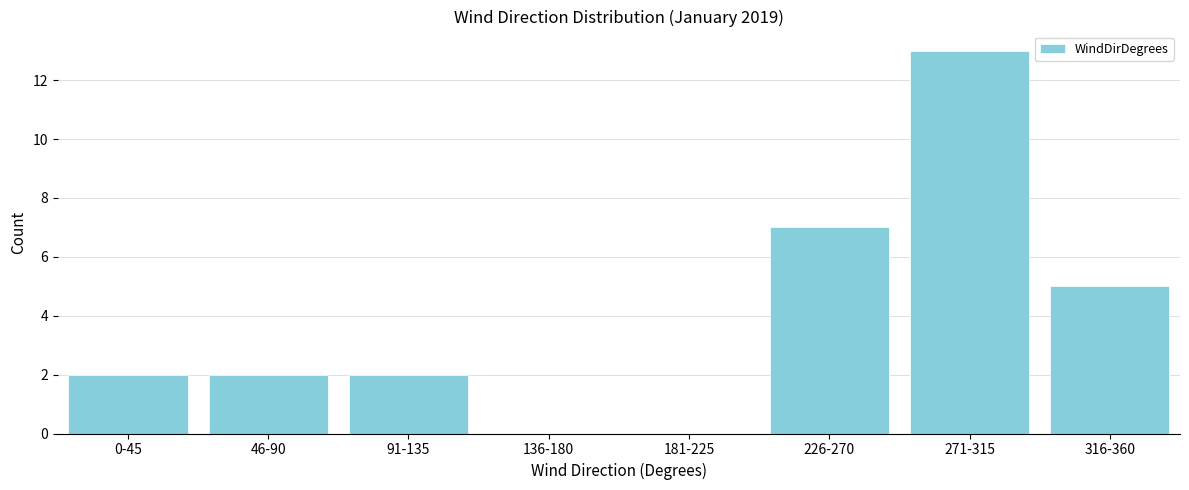

Reading left to right, transcribe all the data shown in this chart.

0-45=2	46-90=2	91-135=2	136-180=0	181-225=0	226-270=7	271-315=13	316-360=5